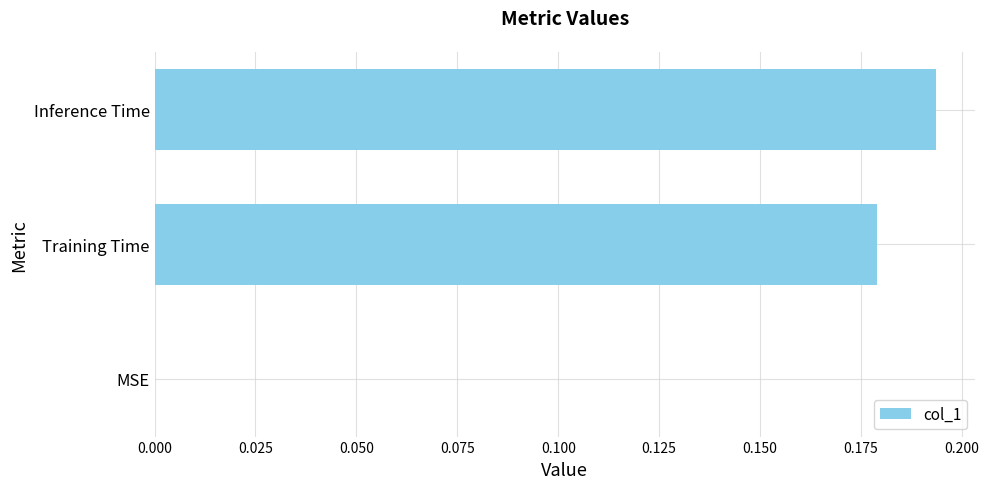

The chart shows a value of 0.3 at Inference Time. True or false?

False